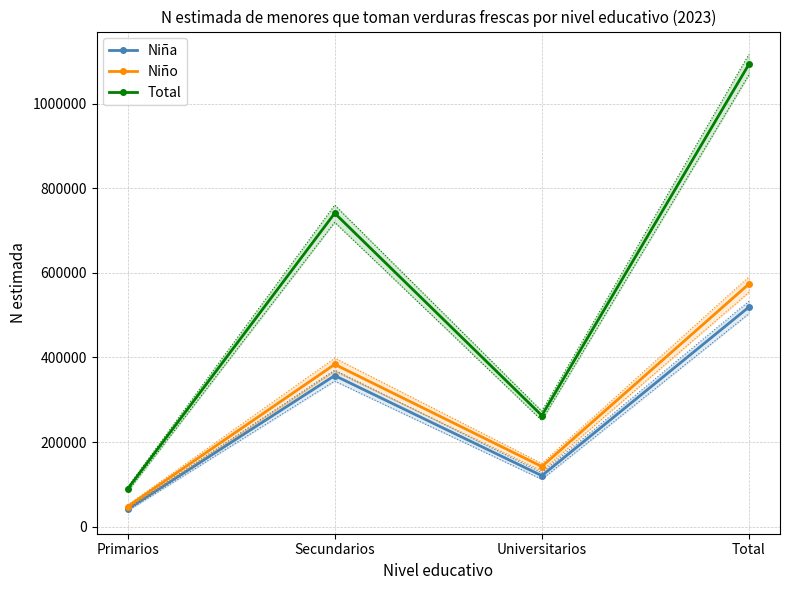

What is the difference between the second highest and second lowest values in the Total series?

478048